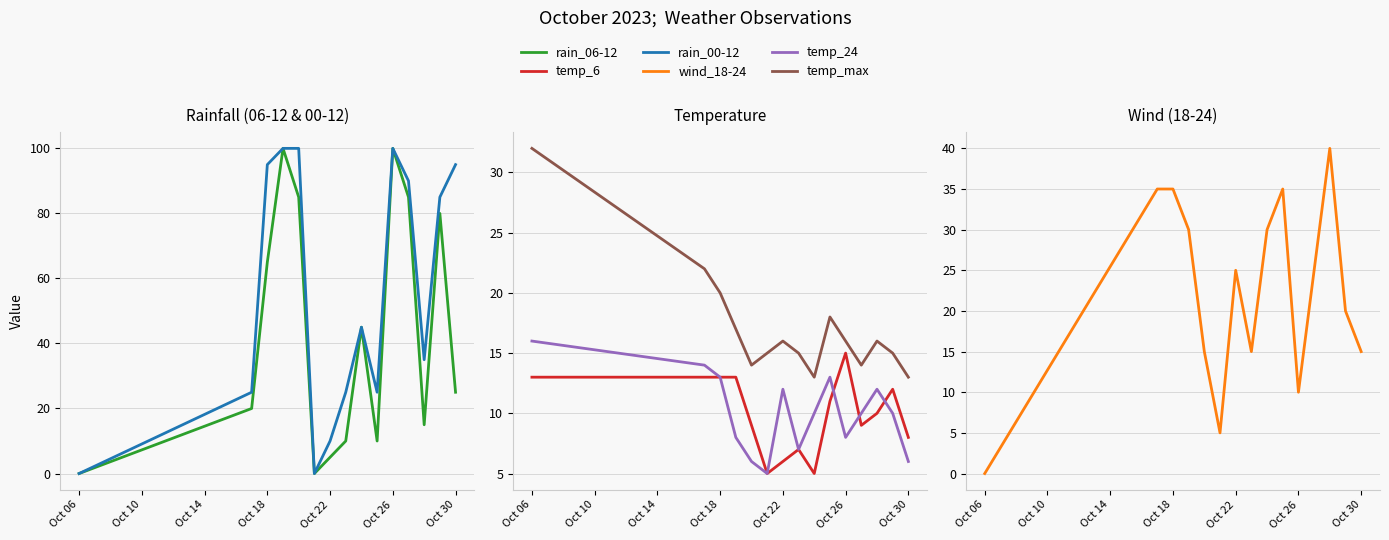

Reading left to right, list all the values displayed in this chart.

rain_06-12: 0	20	65	100	85	0	5	10	45	10	100	85	15	80	25
rain_00-12: 0	25	95	100	100	0	10	25	45	25	100	90	35	85	95
temp_6: 13	13	13	13	9	5	6	7	5	11	15	9	10	12	8
temp_24: 16	14	13	8	6	5	12	7	10	13	8	10	12	10	6
temp_max: 32	22	20	17	14	15	16	15	13	18	16	14	16	15	13
wind_18-24: 0	35	35	30	15	5	25	15	30	35	10	25	40	20	15